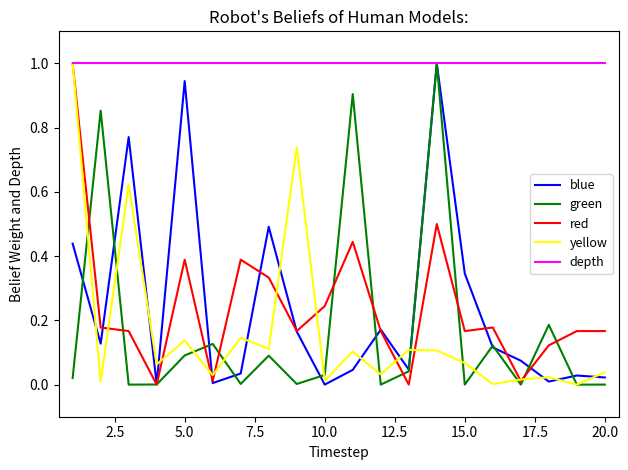

What are all the series names shown in the legend?

blue, green, red, yellow, depth